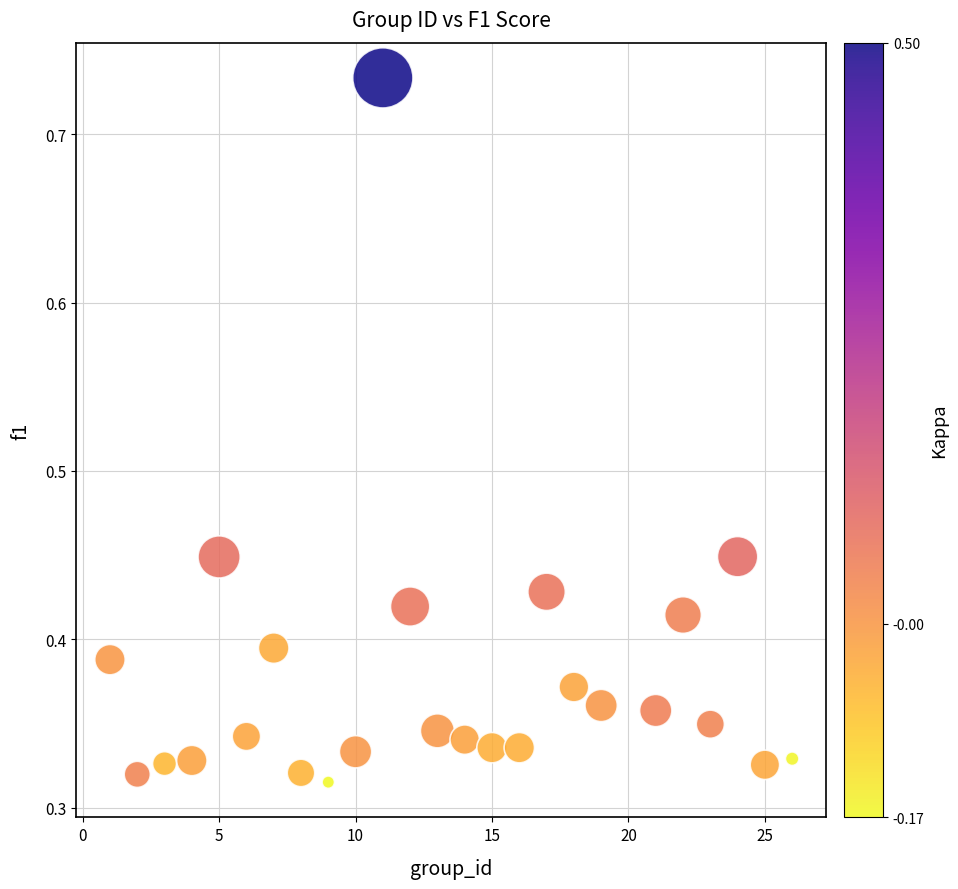

What is the range of X values (max minus min)?

25.0